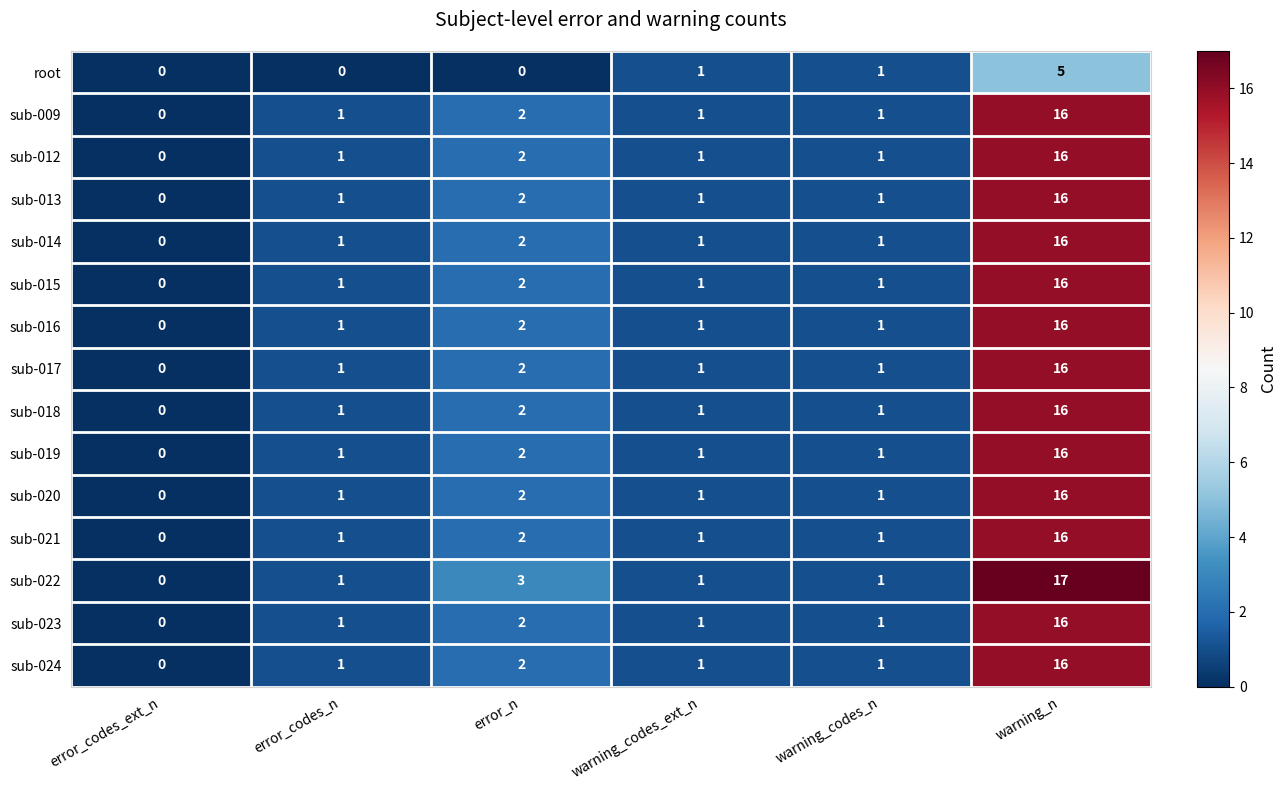

Is it true that sub-022 equals -6 at error_codes_ext_n?

False